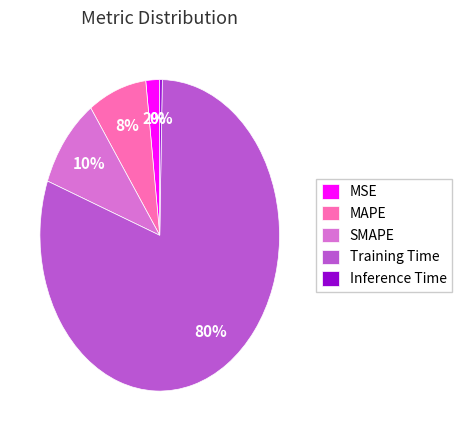

To the nearest percent, what is the difference between the largest and smallest slice percentages?

80%